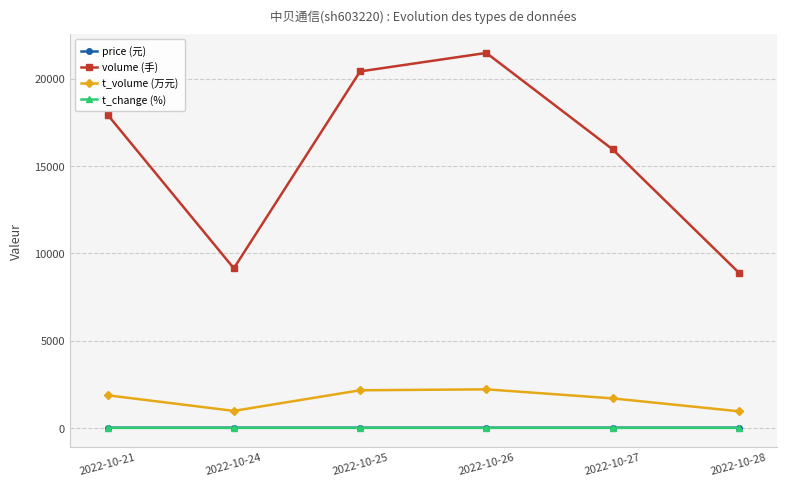

True or false: volume (手) and t_volume (万元) intersect in this chart.

False